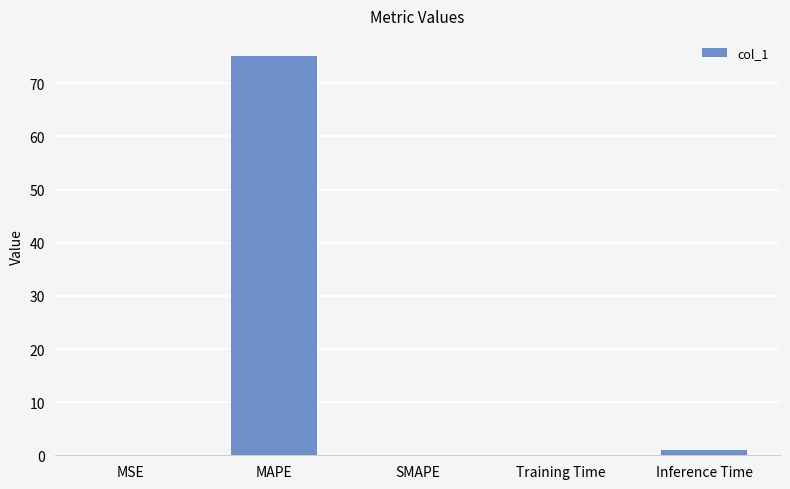

How many series are shown in this chart?

1